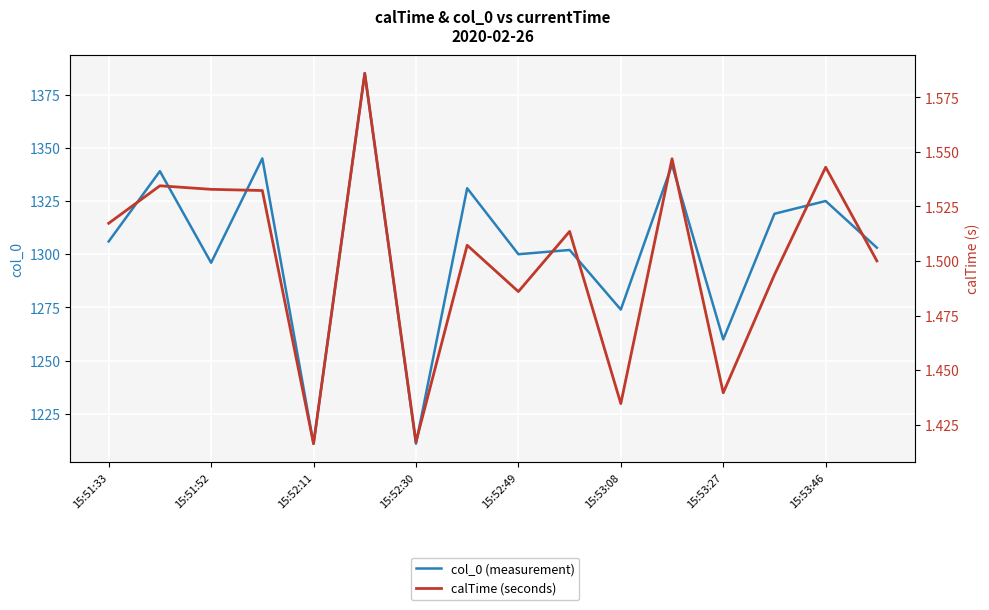

True or false: calTime (seconds) and col_0 (measurement) cross at least once.

False